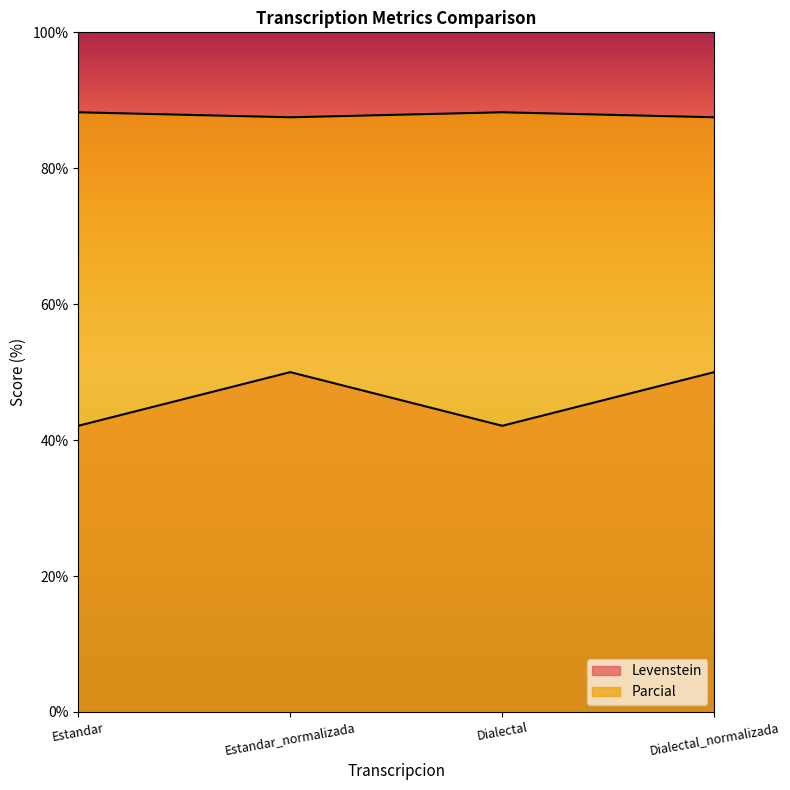

What is the difference between the Levenstein values at Estandar and Estandar_normalizada?

7.9